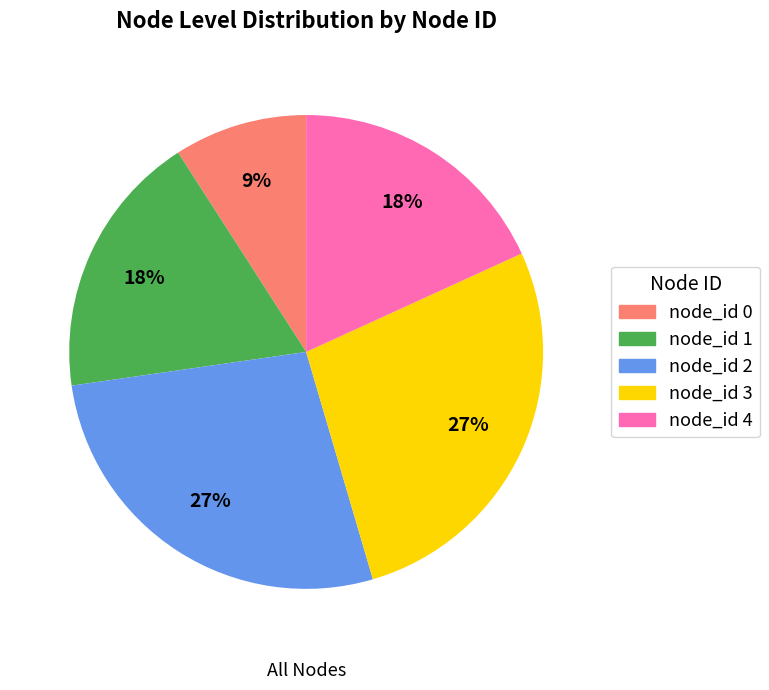

To the nearest percent, what is the average slice percentage?

20%